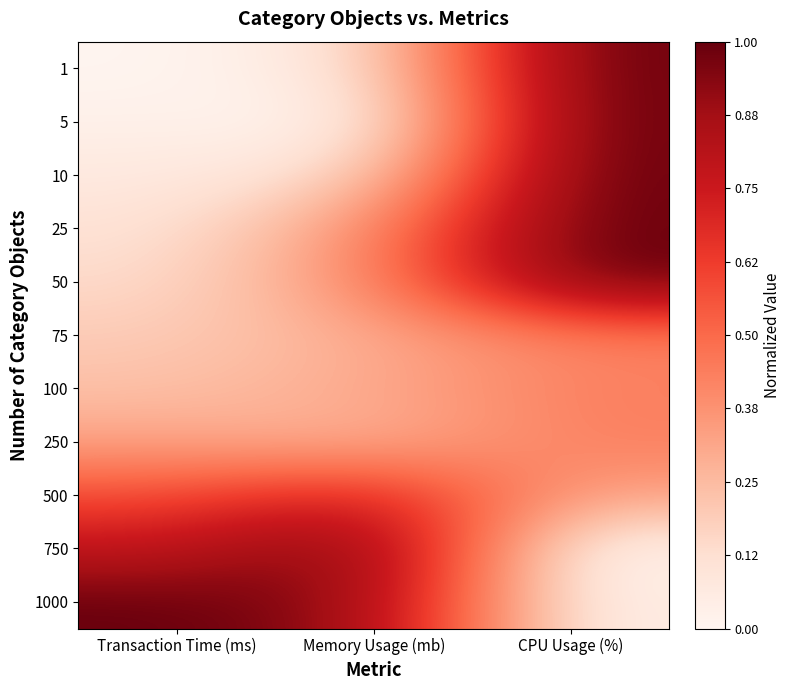

Reading right to left, extract all data points from this chart.

1: CPU Usage (%)=1.0	Memory Usage (mb)=0.1	Transaction Time (ms)=0.0
5: CPU Usage (%)=1.0	Memory Usage (mb)=0.0	Transaction Time (ms)=0.0
10: CPU Usage (%)=1.0	Memory Usage (mb)=0.1	Transaction Time (ms)=0.1
25: CPU Usage (%)=1.0	Memory Usage (mb)=0.4	Transaction Time (ms)=0.1
50: CPU Usage (%)=1.0	Memory Usage (mb)=0.4	Transaction Time (ms)=0.1
75: CPU Usage (%)=0.4	Memory Usage (mb)=0.3	Transaction Time (ms)=0.2
100: CPU Usage (%)=0.4	Memory Usage (mb)=0.3	Transaction Time (ms)=0.2
250: CPU Usage (%)=0.4	Memory Usage (mb)=0.3	Transaction Time (ms)=0.3
500: CPU Usage (%)=0.3	Memory Usage (mb)=0.7	Transaction Time (ms)=0.6
750: CPU Usage (%)=0.0	Memory Usage (mb)=1.0	Transaction Time (ms)=0.8
1000: CPU Usage (%)=0.0	Memory Usage (mb)=0.9	Transaction Time (ms)=1.0